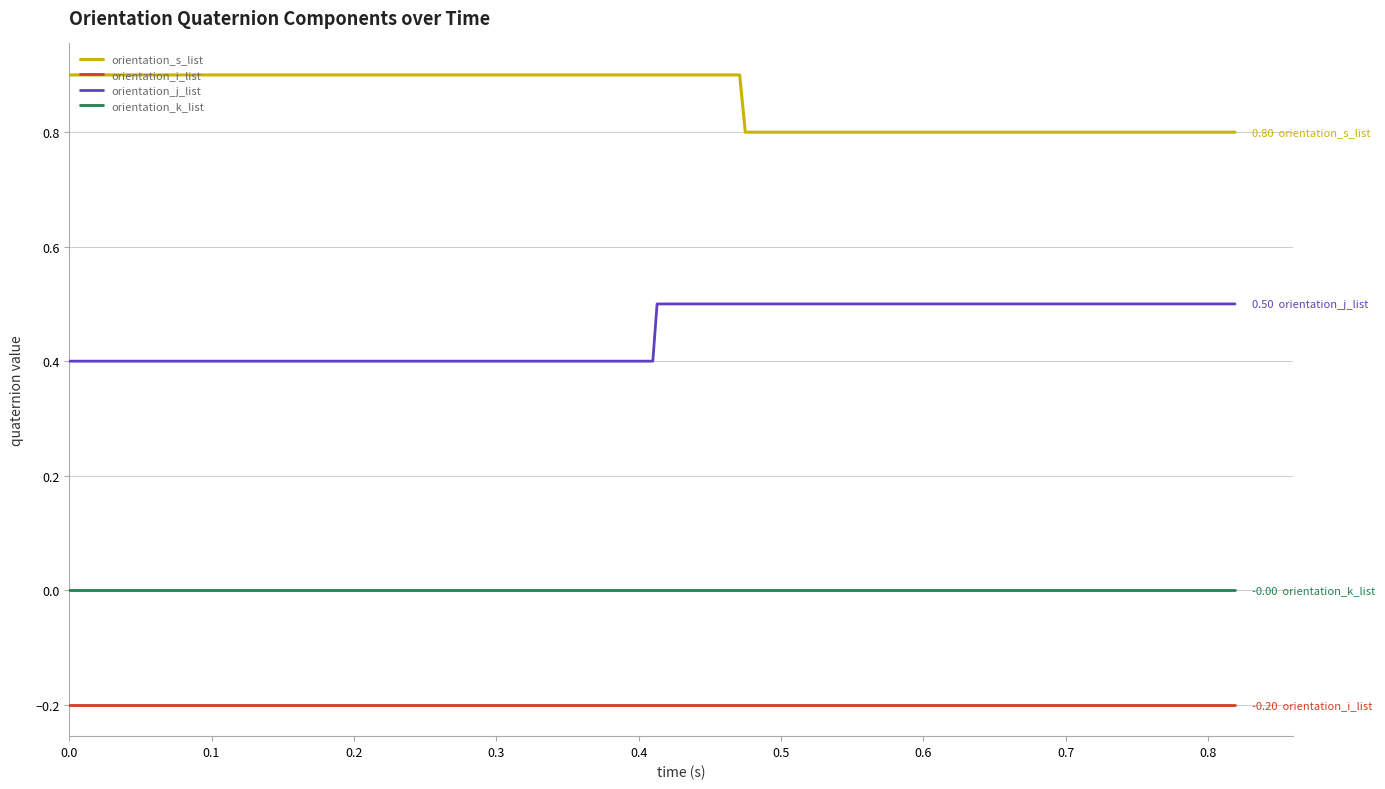

What is the minimum value shown in the chart?

-0.2